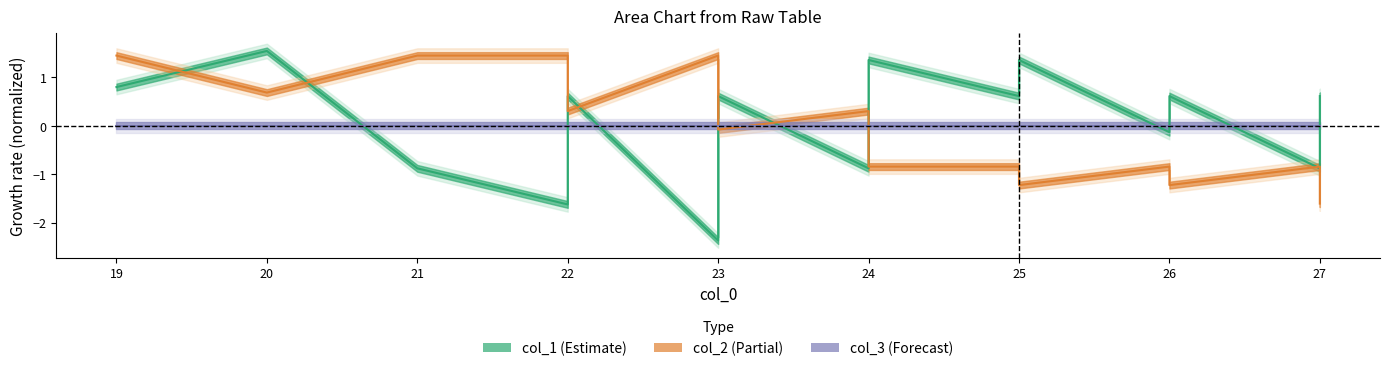

Where do col_2 and col_1 first cross each other?

19 and 20